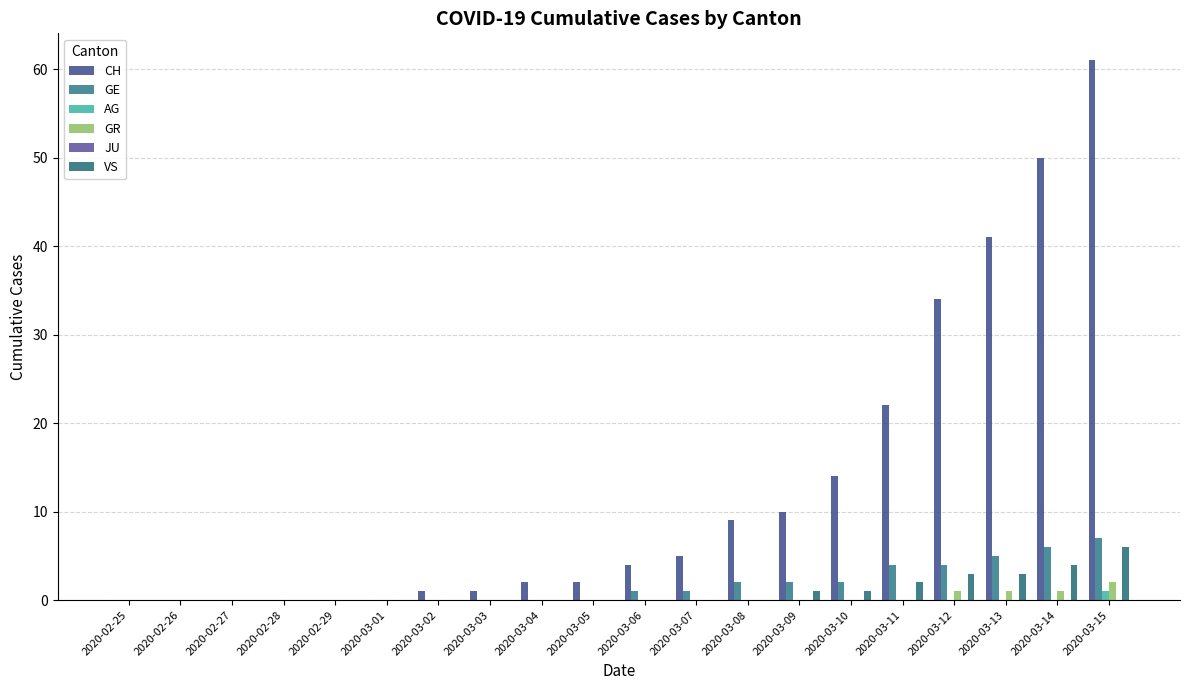

What is the total value across all series at 2020-03-05?

2